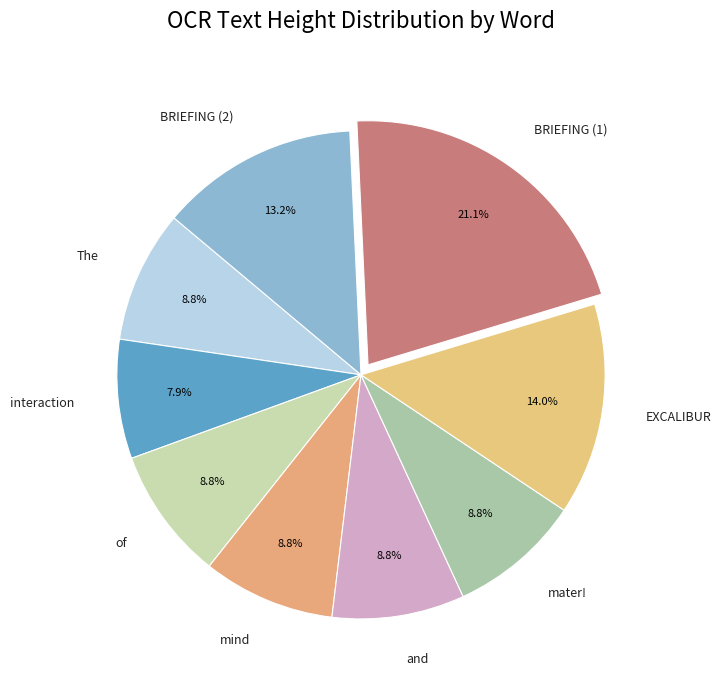

Do interaction and BRIEFING (1) together represent more than half of the pie?

No